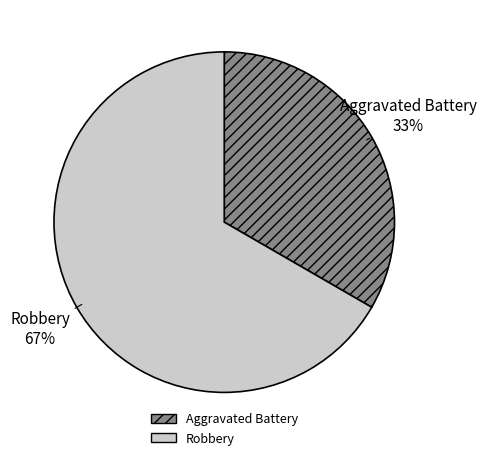

Approximately how many times larger is the value at Robbery compared to Aggravated Battery?

2.0